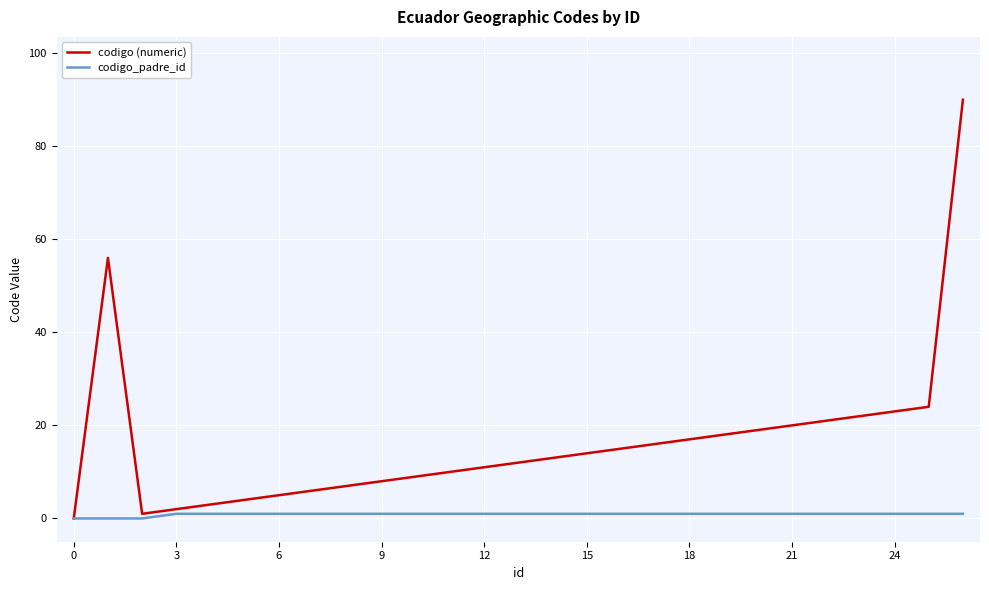

How many lines are shown in the chart?

2